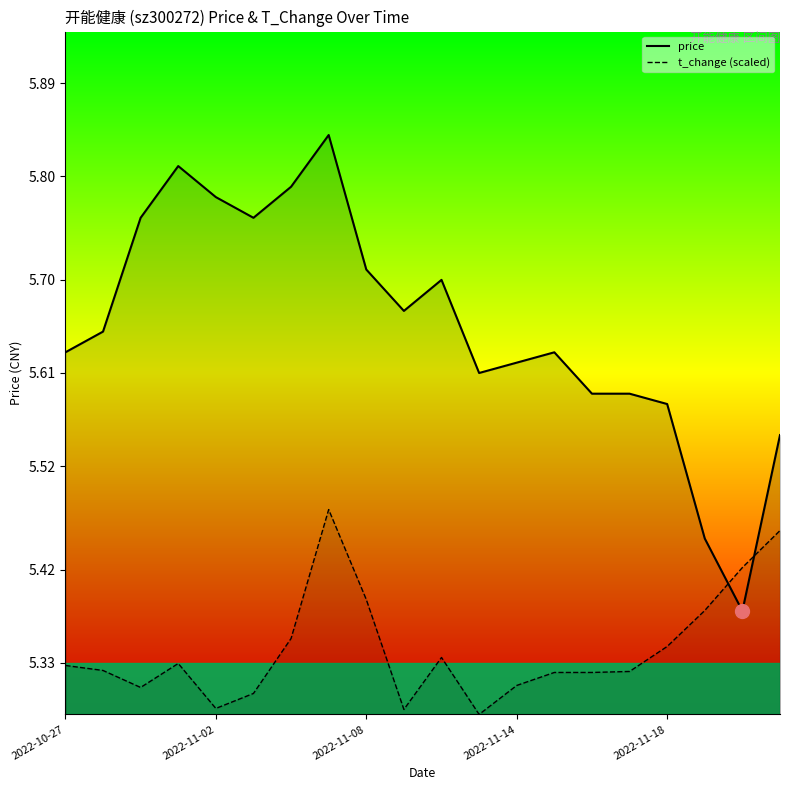

List the series in order of their peak value, lowest first.

t_change, price